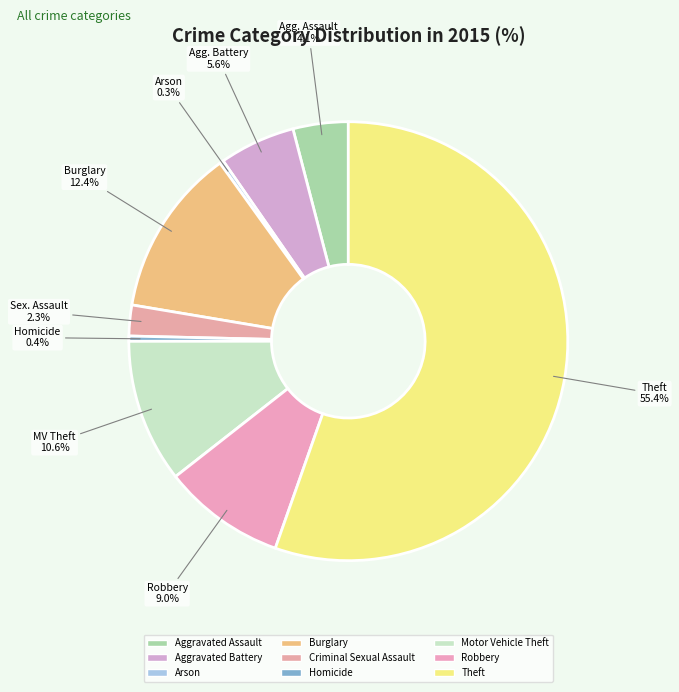

Does any single category account for the majority?

Yes